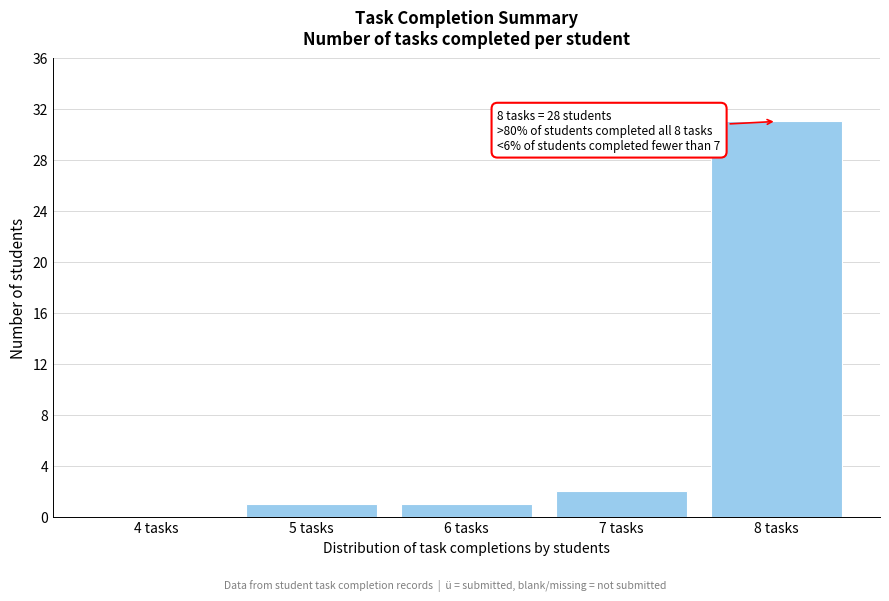

Reading left to right, transcribe all the data shown in this chart.

4 tasks=0	5 tasks=1	6 tasks=1	7 tasks=2	8 tasks=31